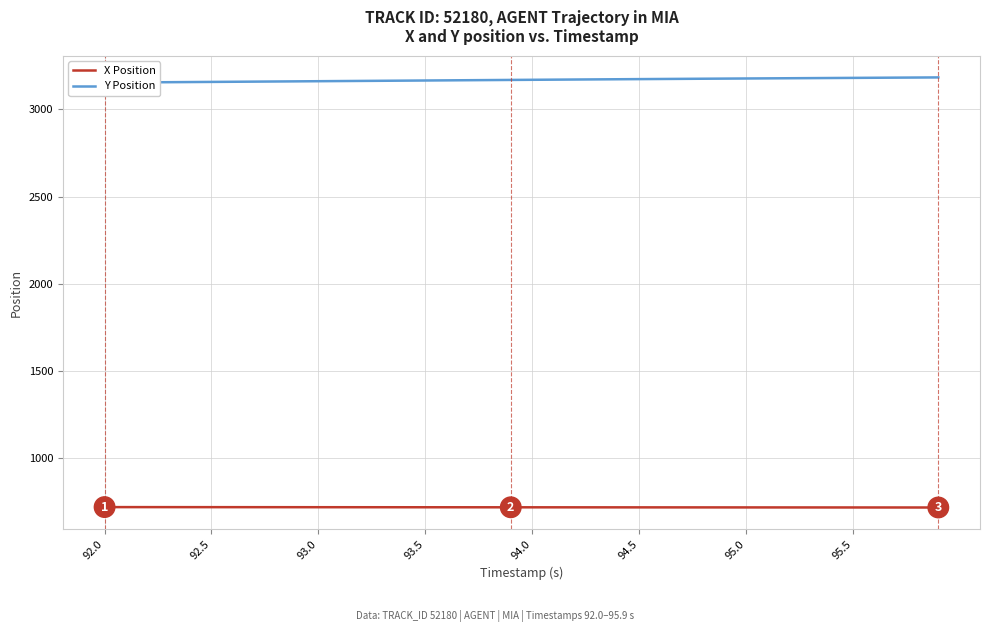

True or false: X Position has more than 2 interior local peaks.

False